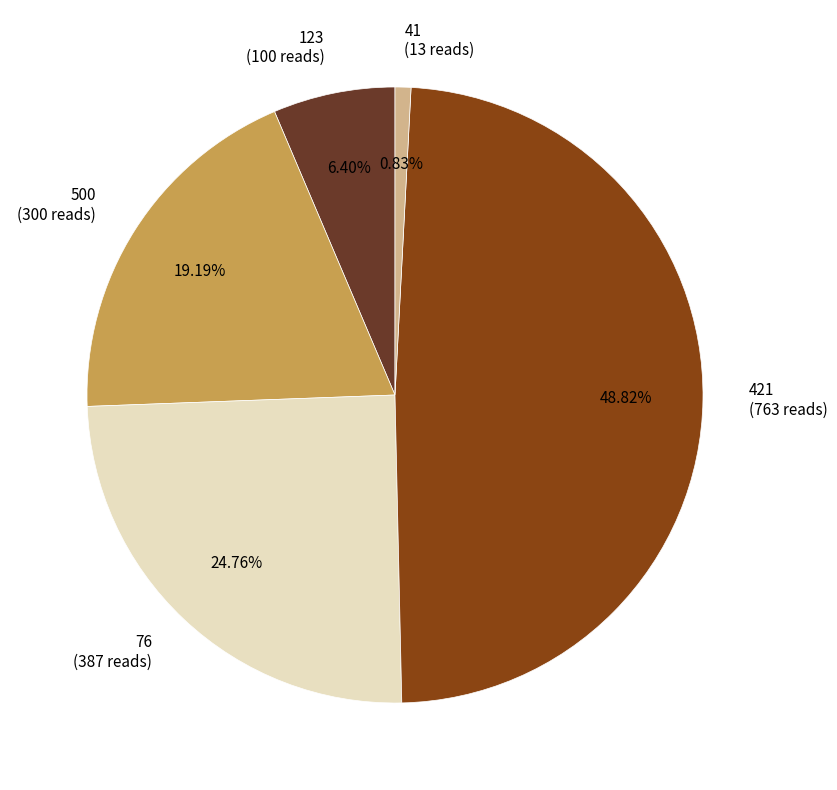

Rank the categories by value from highest to lowest.

421, 76, 500, 123, 41